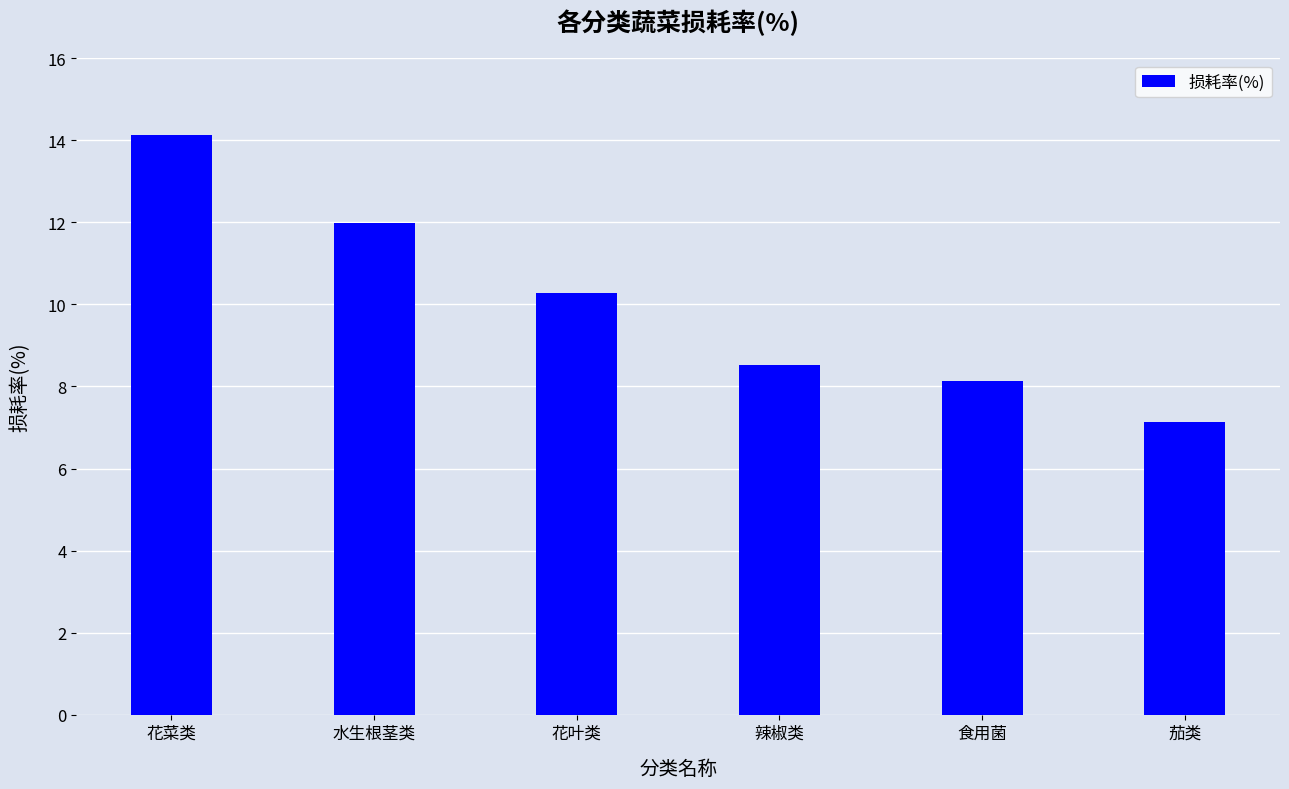

Which category has the highest value across all series?

花菜类